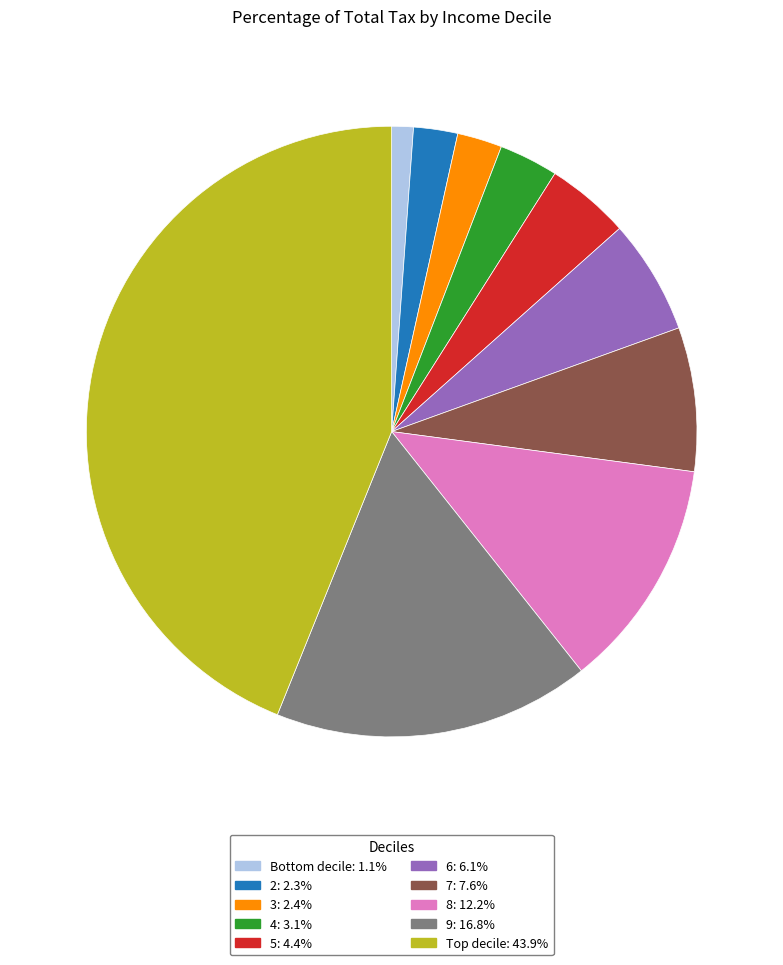

What is the smallest slice in the pie chart?

Bottom decile